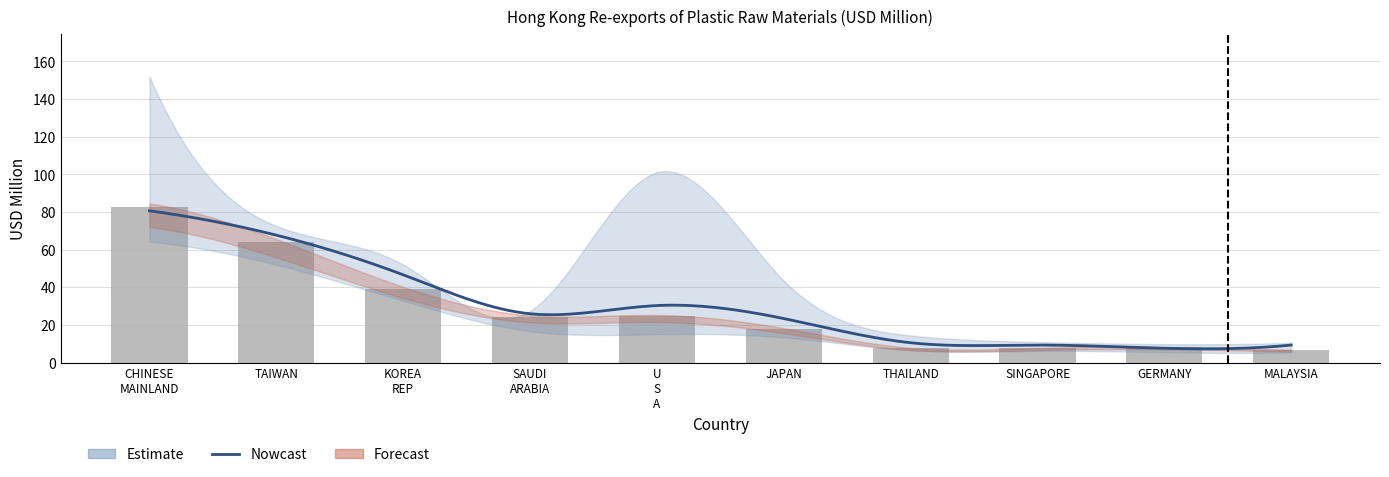

List the labels in order of 202011 value, largest first.

CHINESE MAINLAND, TAIWAN, KOREA REP, SAUDI ARABIA, U S A, JAPAN, THAILAND, SINGAPORE, GERMANY, MALAYSIA